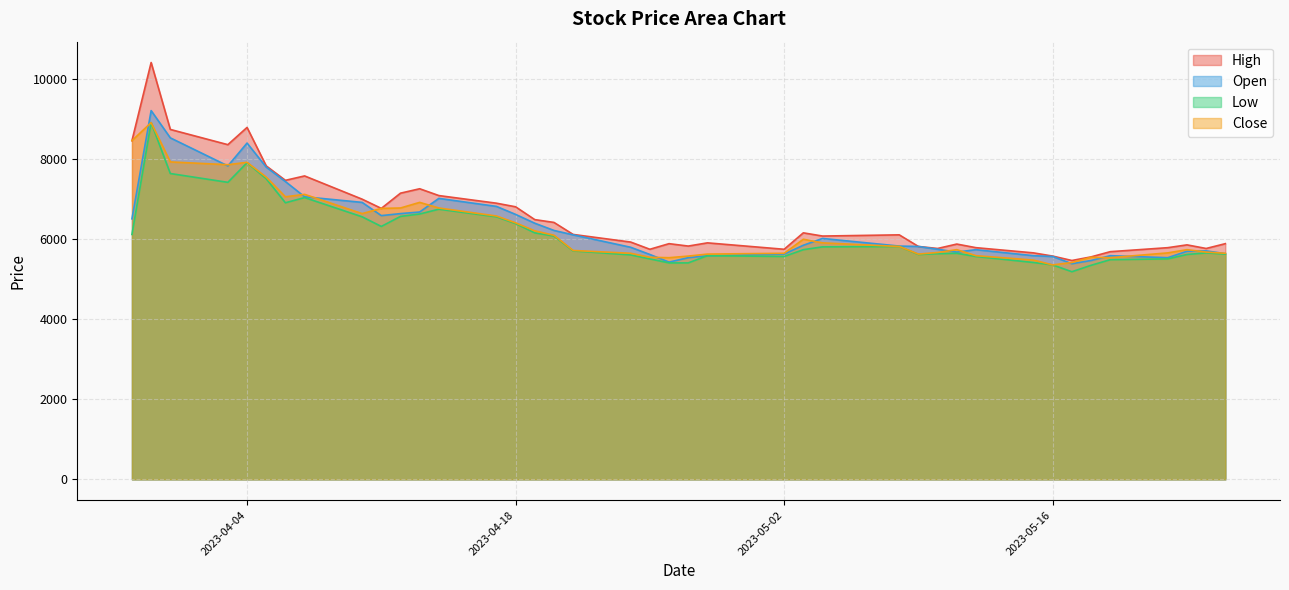

At which category does the chart reach its peak across all series?

2023-03-30